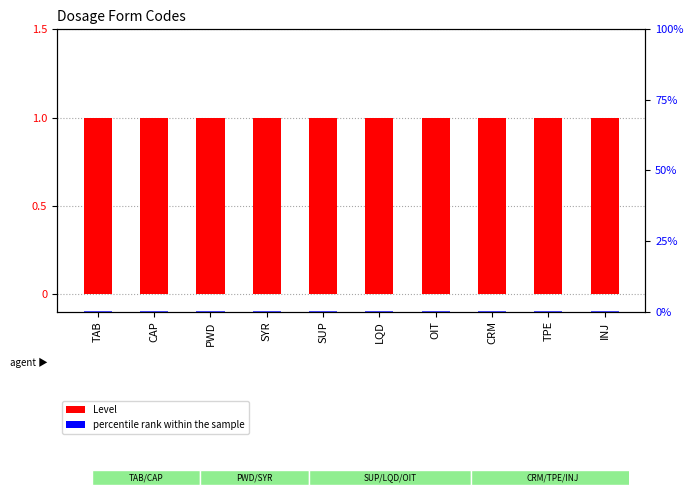

How many bars are there in total?

20